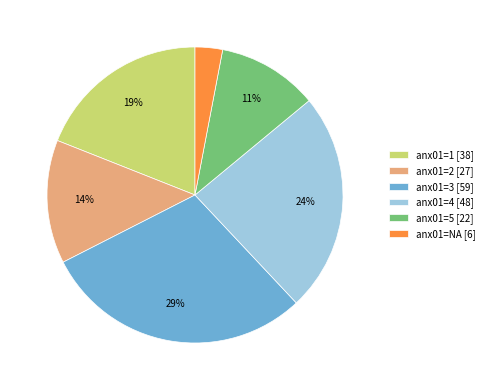

What is the ratio of the value at anx01=4 [48] to the value at anx01=NA [6]?

8.0